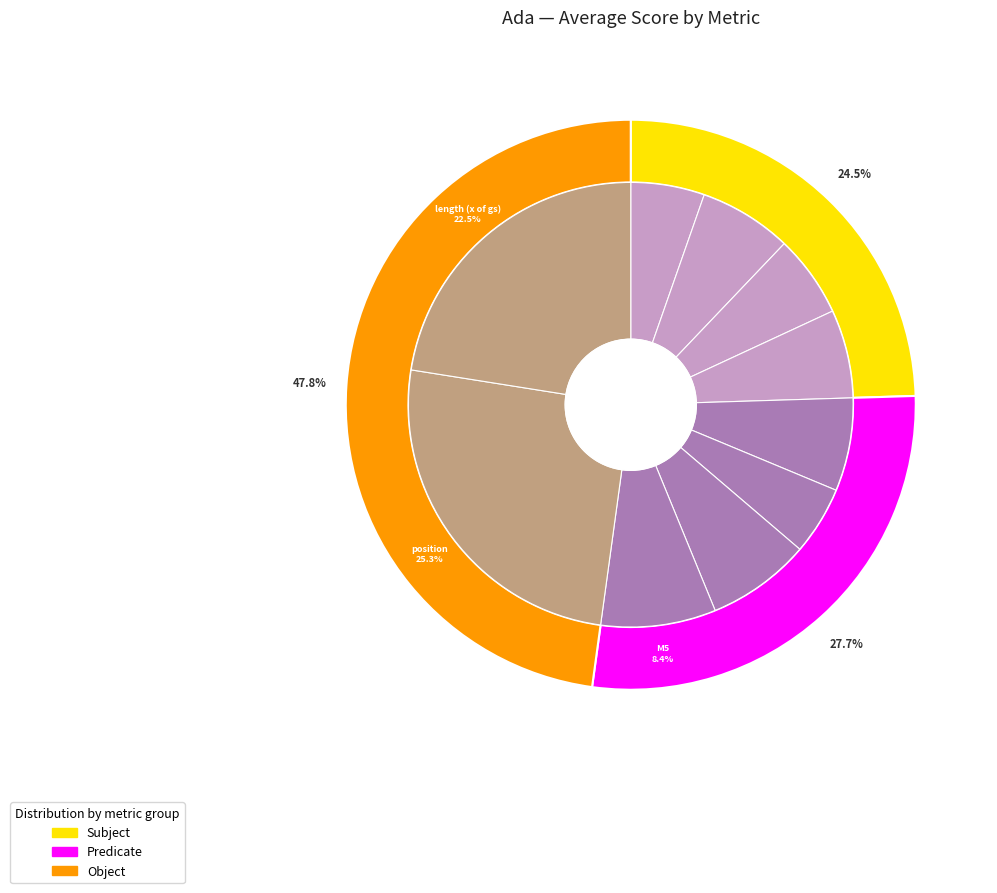

Is it true that stats_for_M3 is 19% of the pie?

False